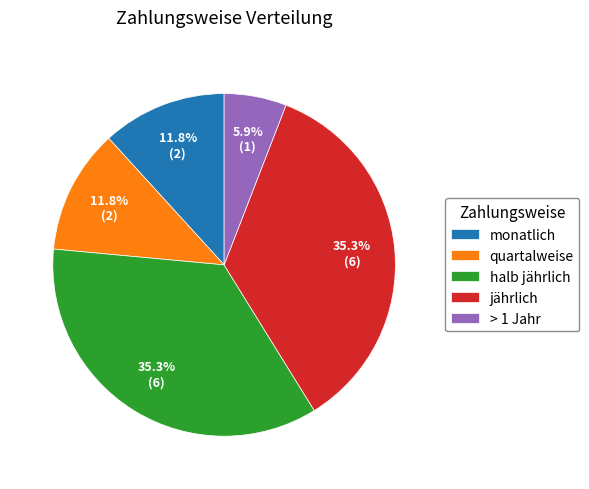

Is it true that halb jährlich is 35% of the pie?

True